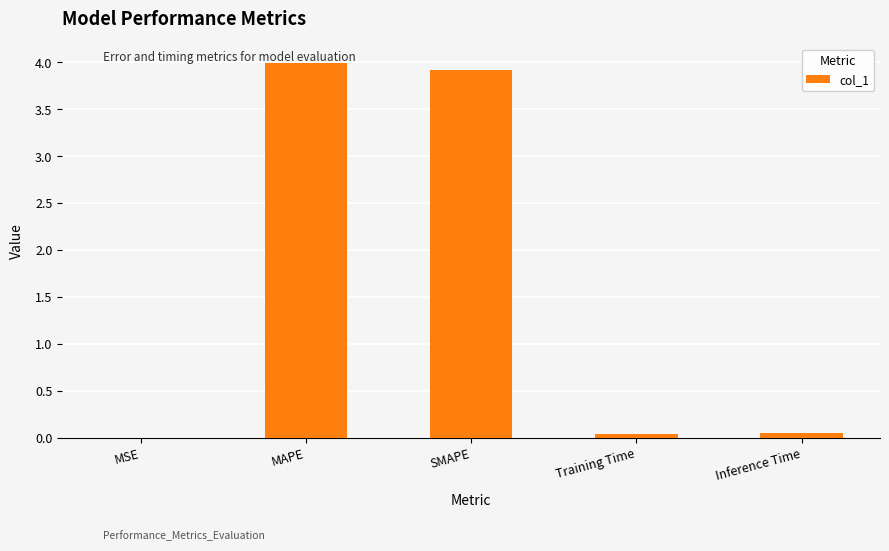

The chart shows a value of 4.0 at MAPE. True or false?

True